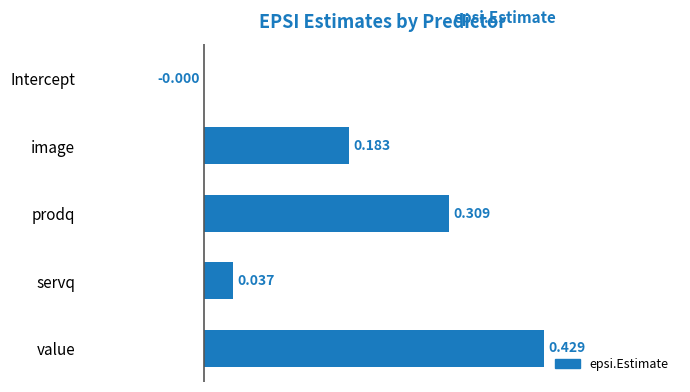

Which category has the highest value across all series?

value